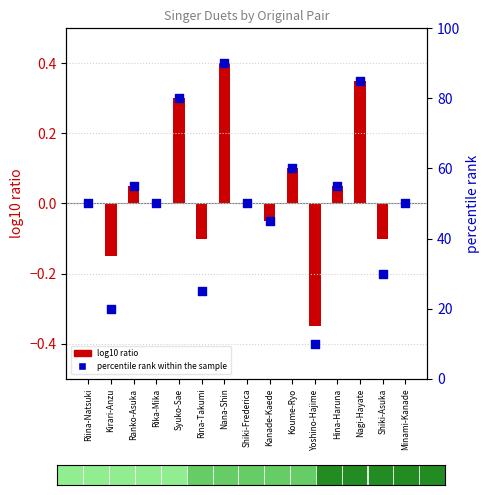

What is the ratio of the value at Shiki-Asuka to the value at Kirari-Anzu?

1.5